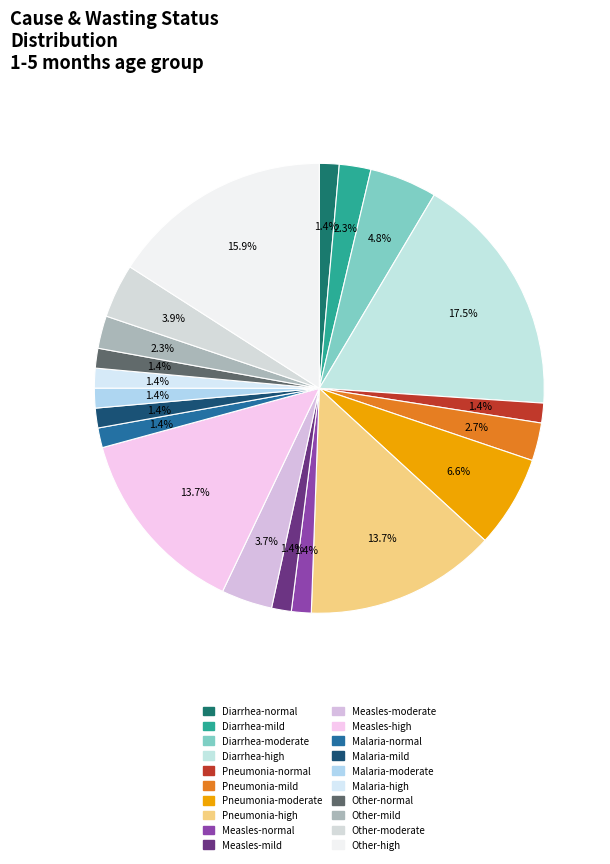

To the nearest percent, what is the difference between the largest and smallest slice percentages?

16%